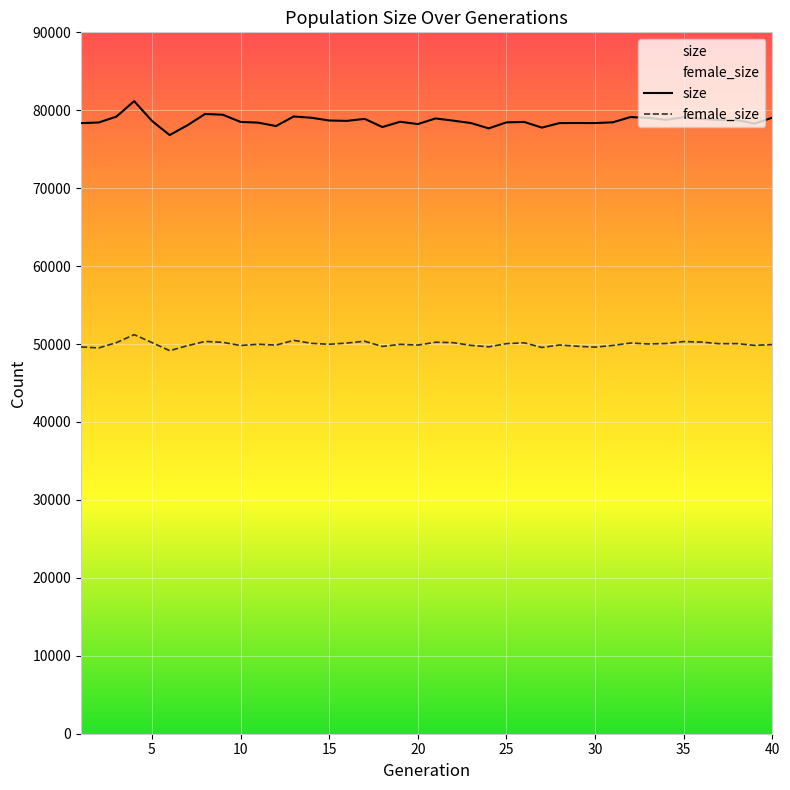

The female_size series shows 13440 at 8. True or false?

False